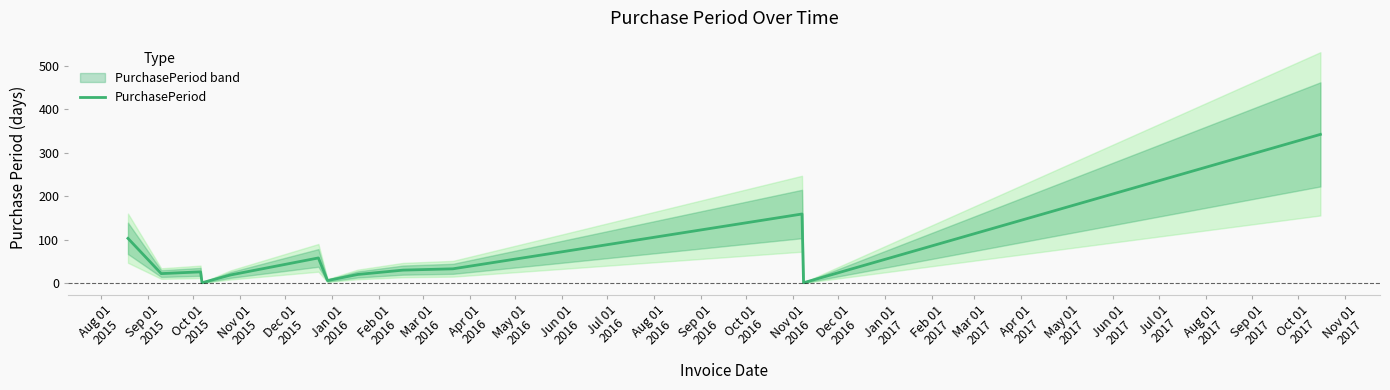

What position from the left is Mar 01
2016?

8